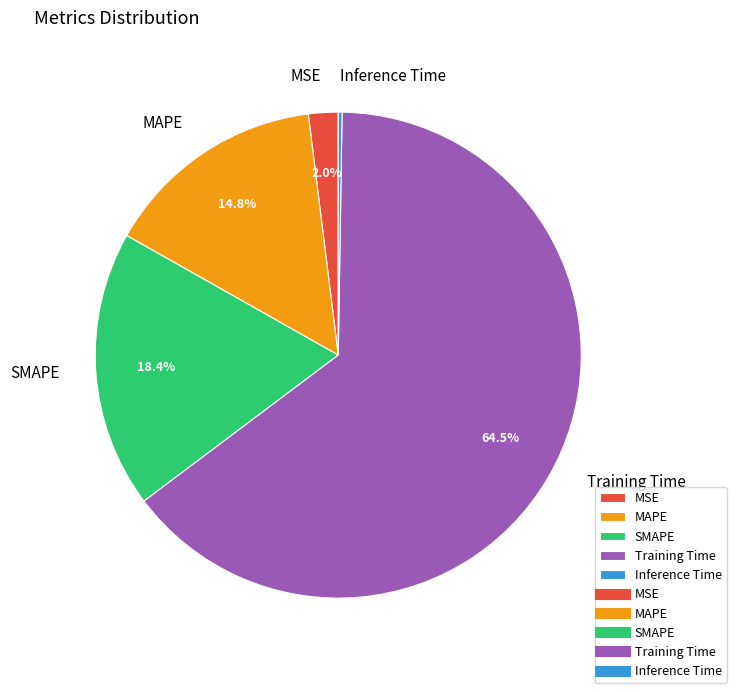

To the nearest percent, what is the average slice percentage?

20%